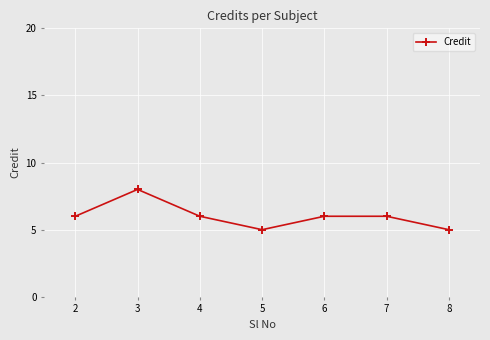

What is the change in value from 5 to 7?

+1